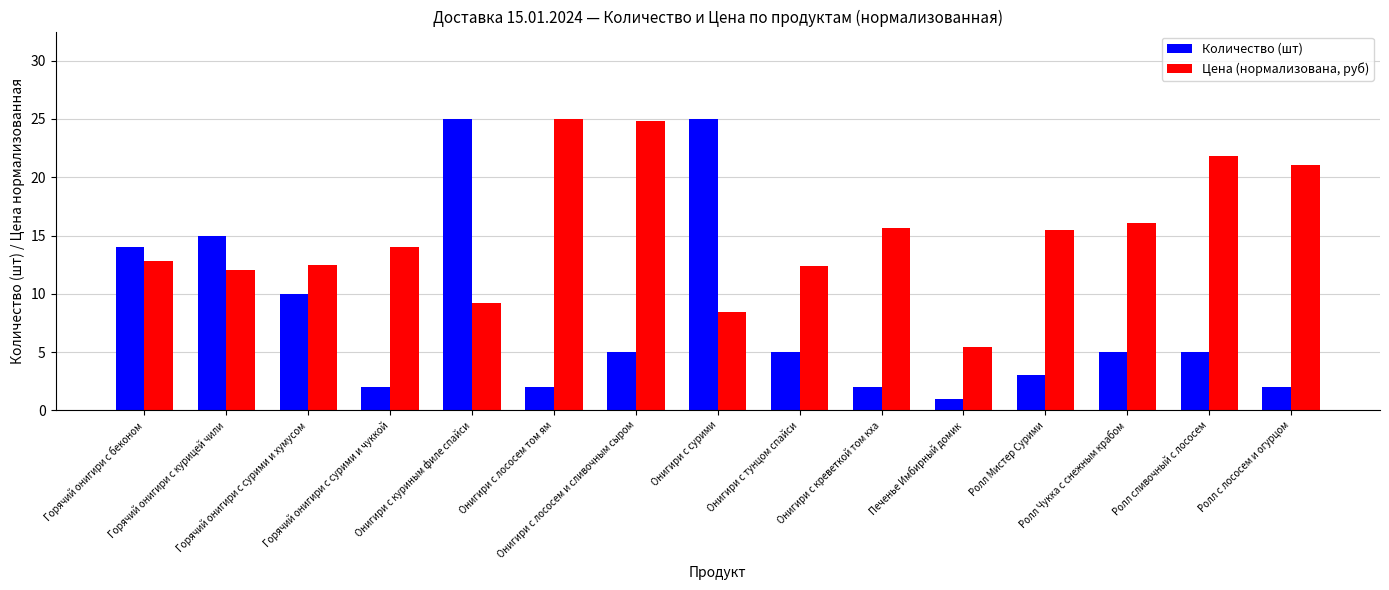

What are all the series names shown in the legend?

Количество (шт), Цена (нормализована, руб)